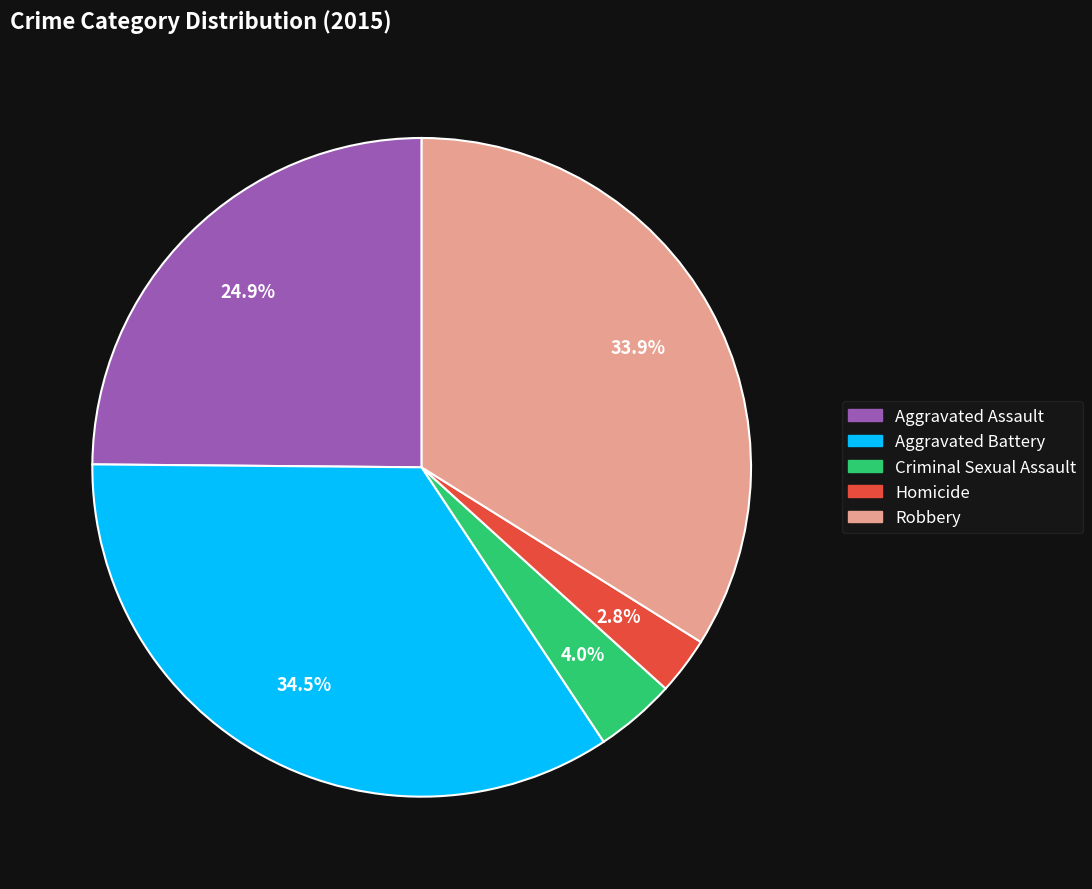

Combined, do Criminal Sexual Assault and Robbery account for over 50%?

No